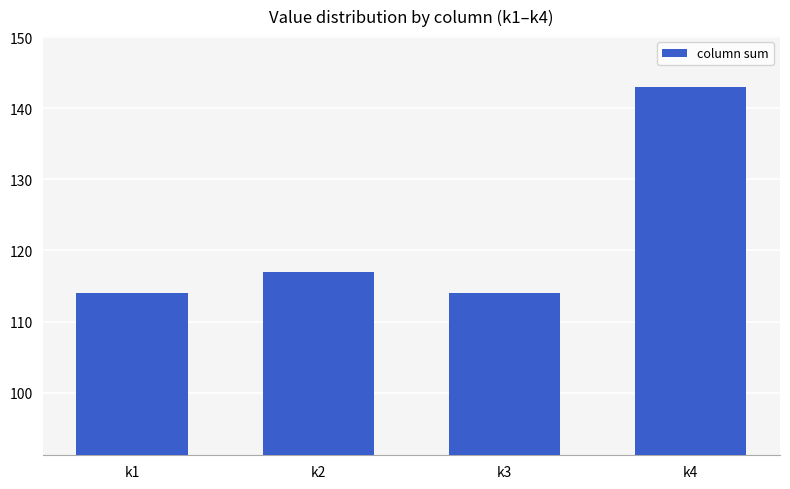

How many distinct data groups are displayed?

1